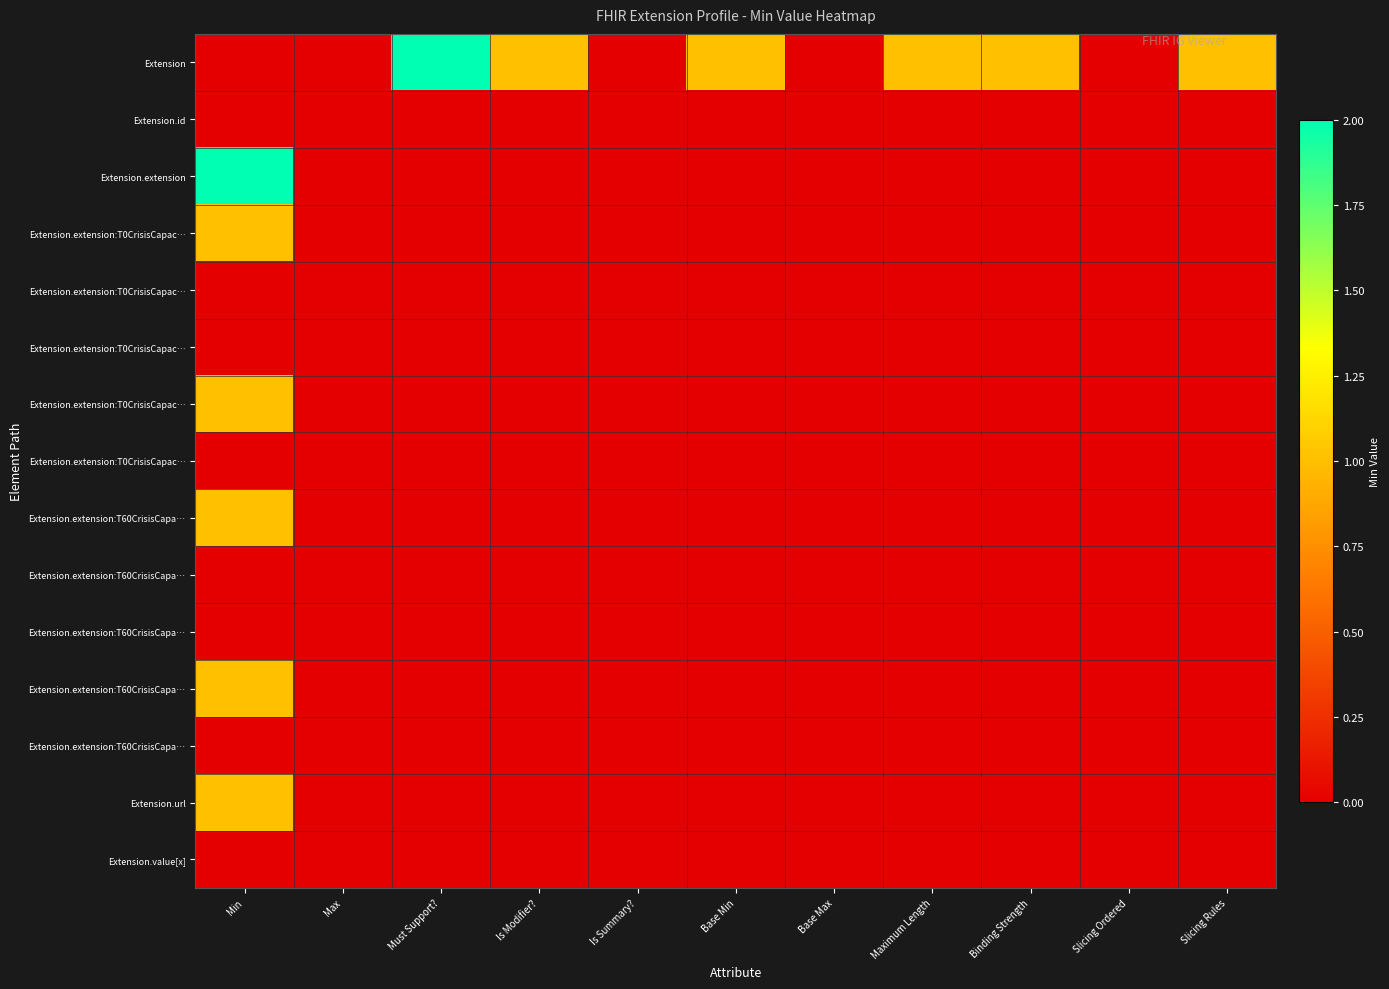

What is the total value across all series at Is Modifier??

1